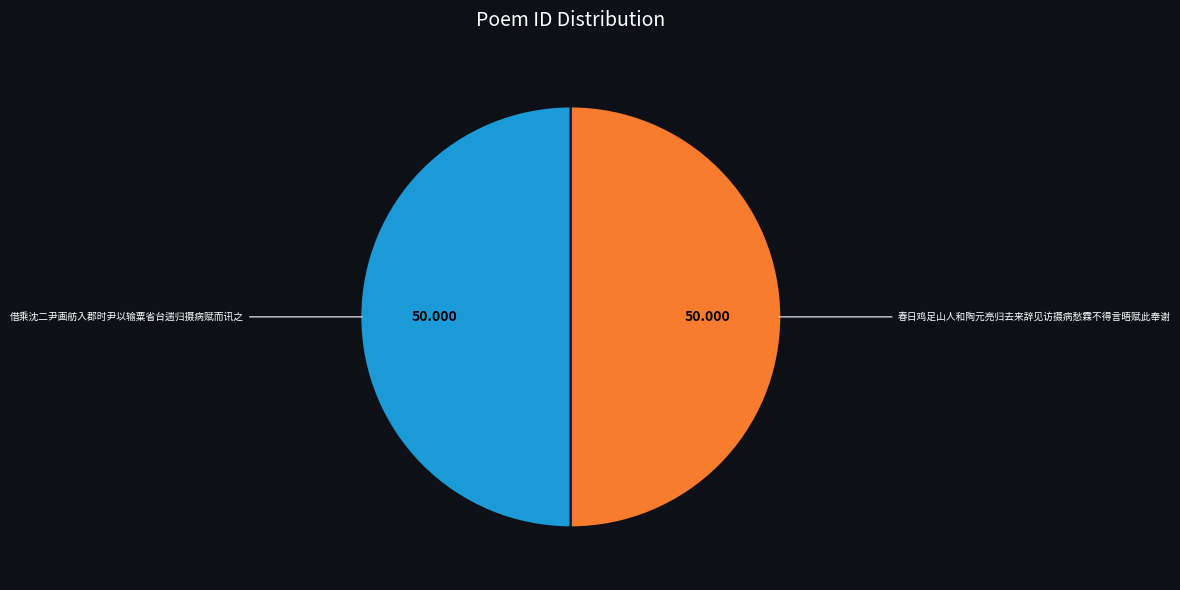

To the nearest percent, what percentage of the pie is 春日鸡足山人和陶元亮归去来辞见访摄病愁霖不得言晤赋此奉谢?

50%